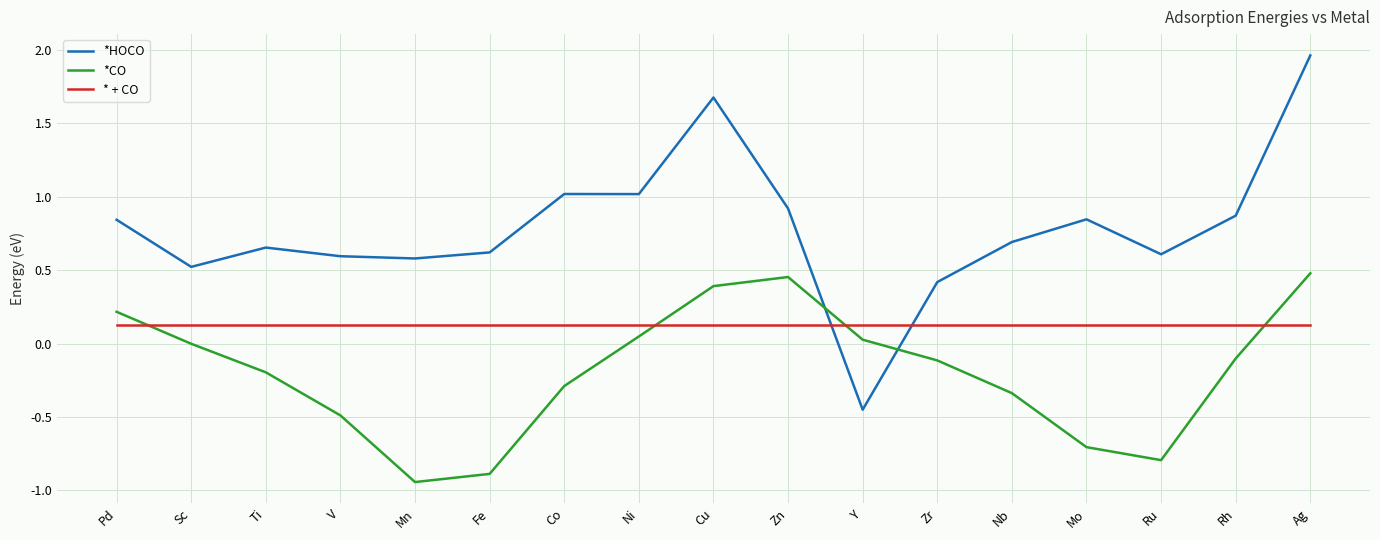

Which category has the highest value across all series?

Ag